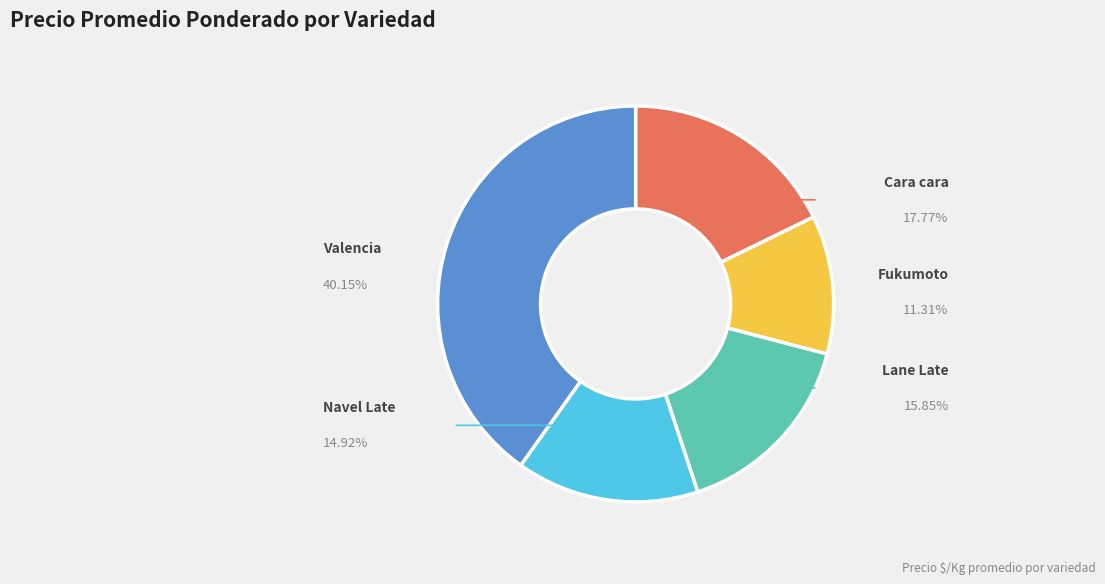

Which category has the smallest portion of the pie?

Fukumoto